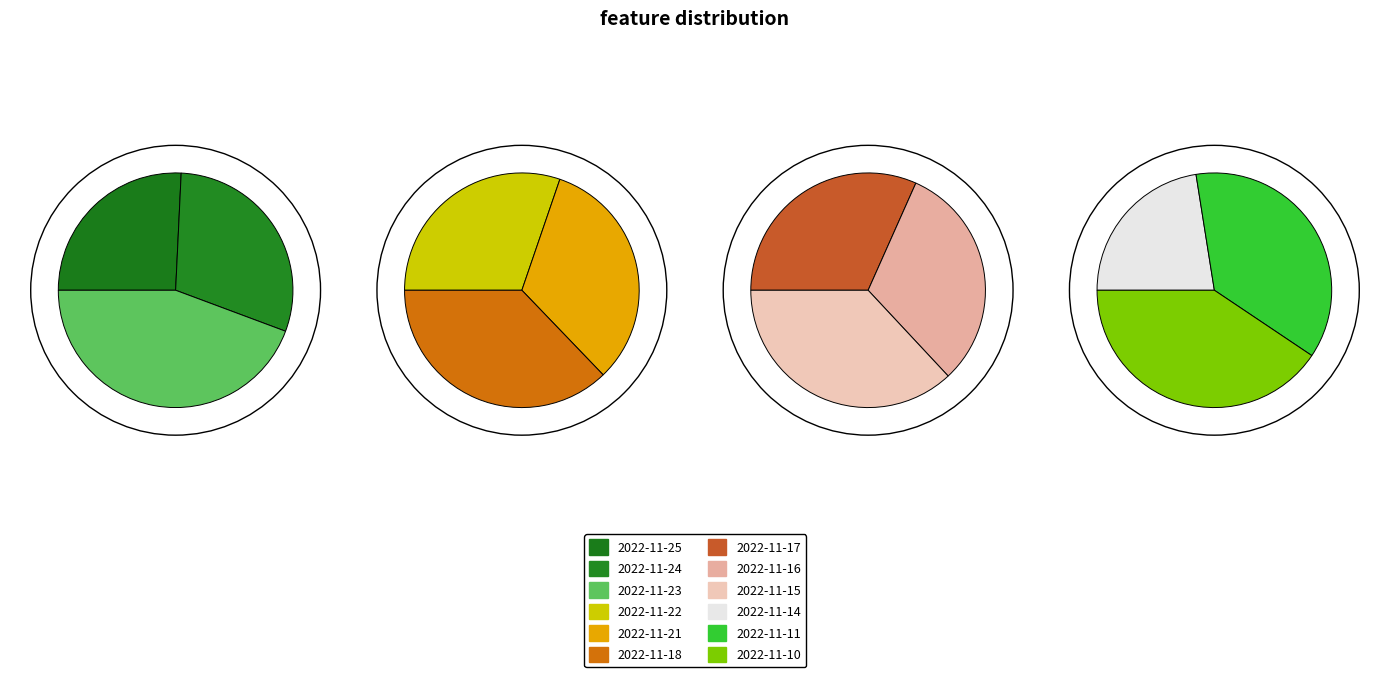

Combined, what portion of the pie is 2022-11-15 and 2022-11-10?

22.2%